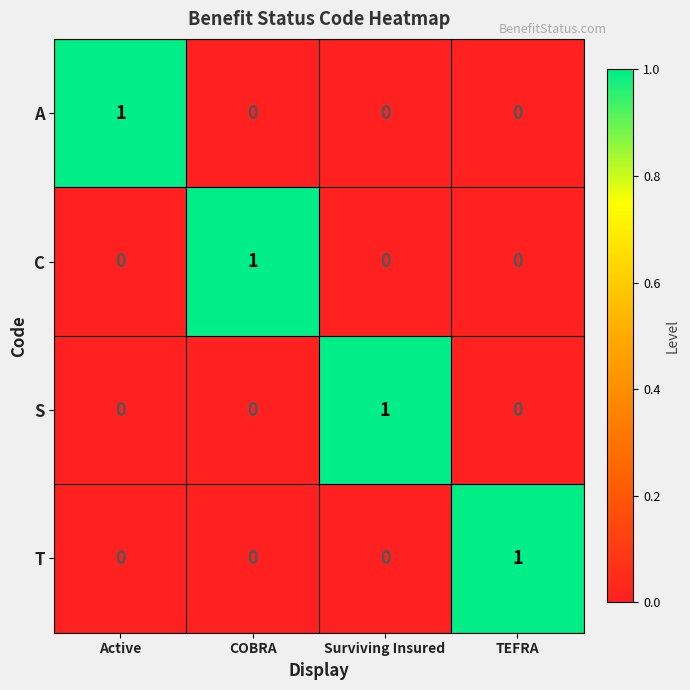

What is the difference between the highest and lowest values at COBRA?

1